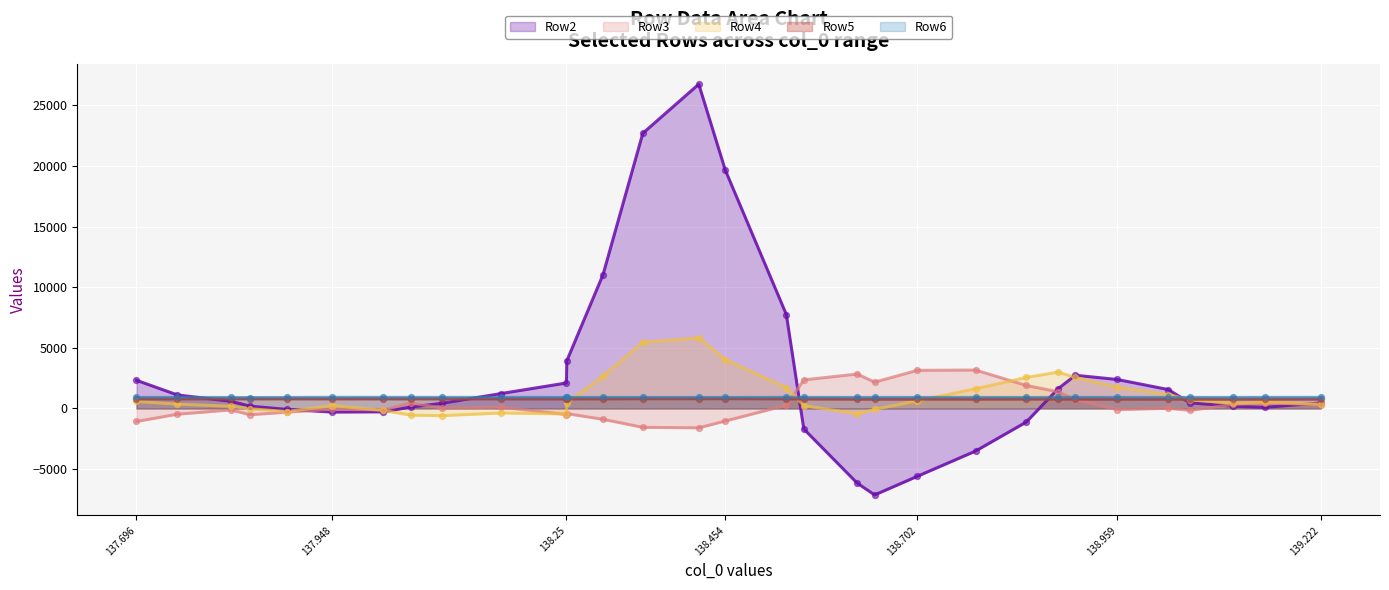

At how many categories does at least one series exceed 492?

31